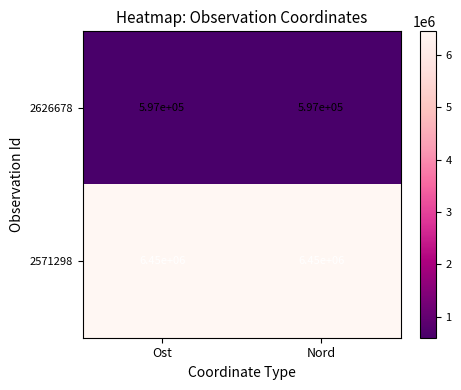

Rank the series by their average value, from lowest to highest.

2626678, 2571298